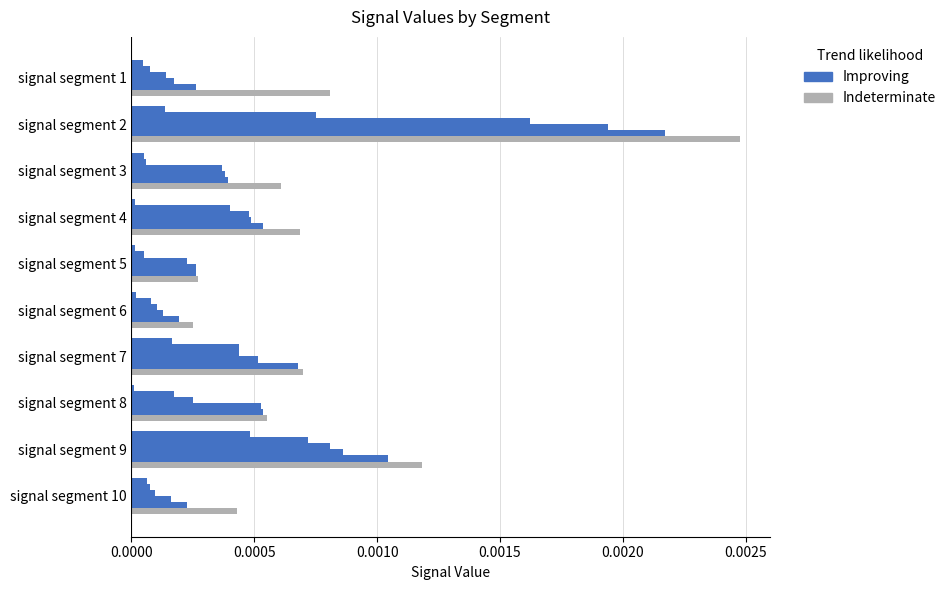

Count the number of categories in the chart.

10